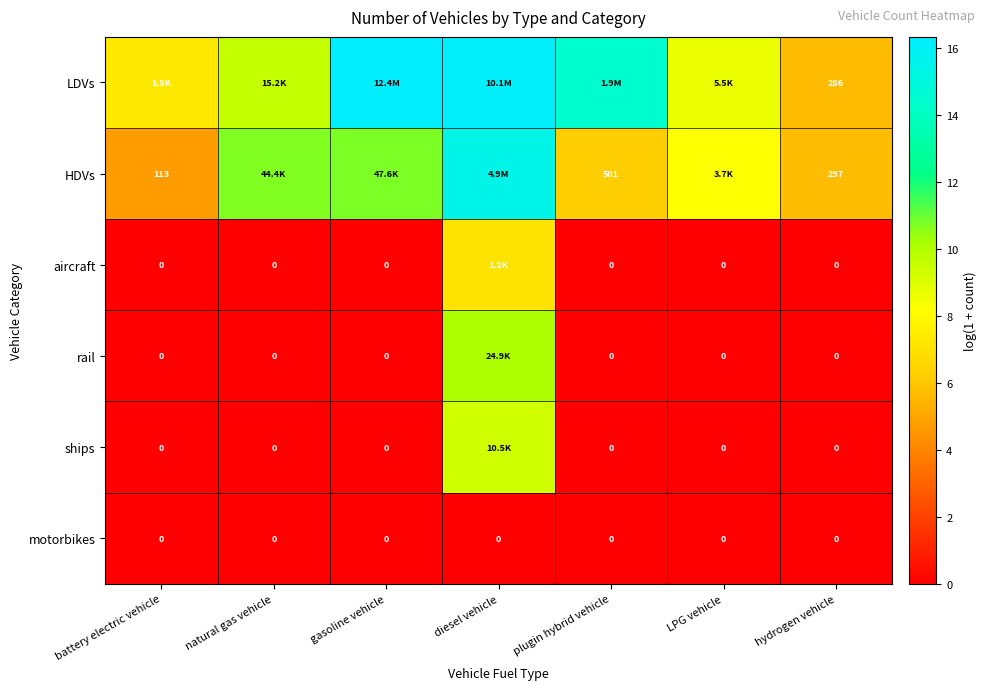

At how many categories does at least one series exceed 3?

7